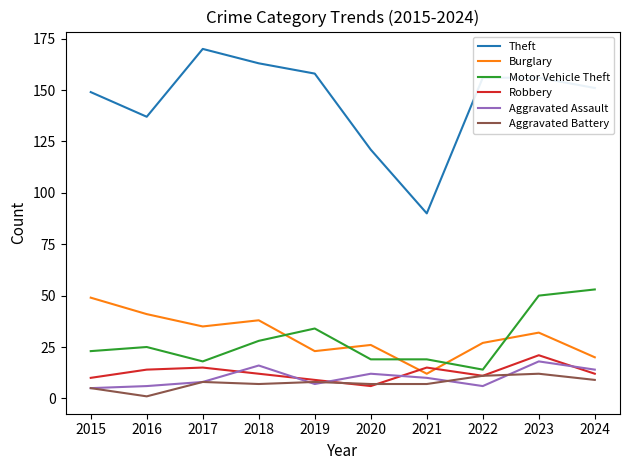

Is it true that Burglary equals 19 at 2015?

False